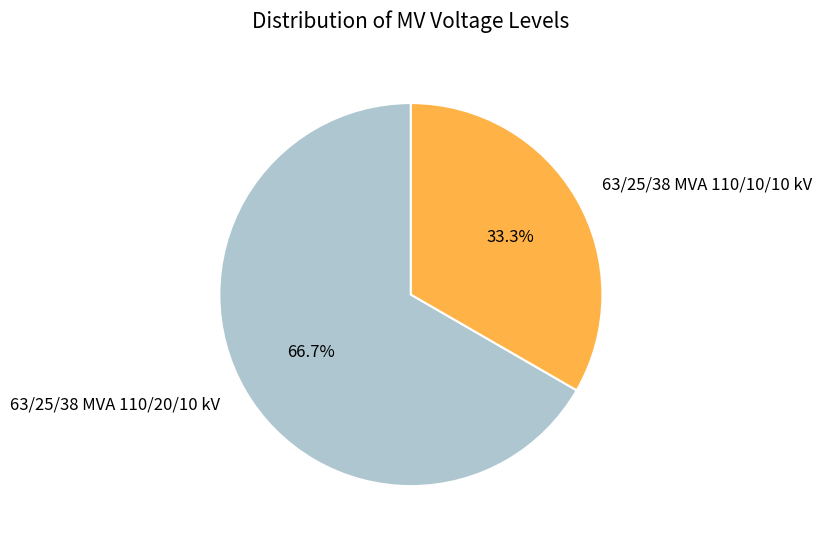

What percentage is the 63/25/38 MVA 110/10/10 kV slice, to the nearest percent?

33%